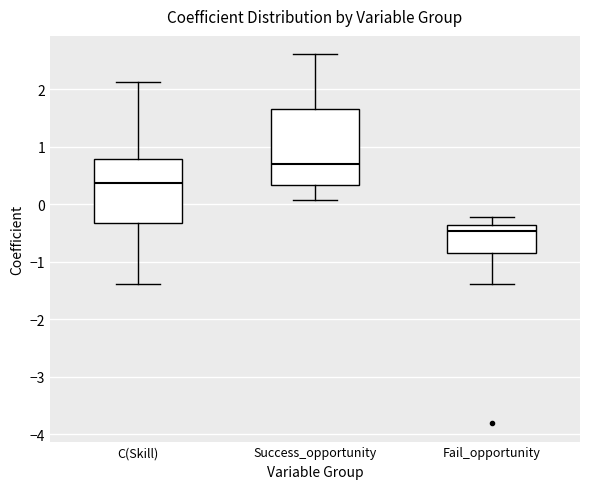

Which box has the highest median line?

Success_opportunity